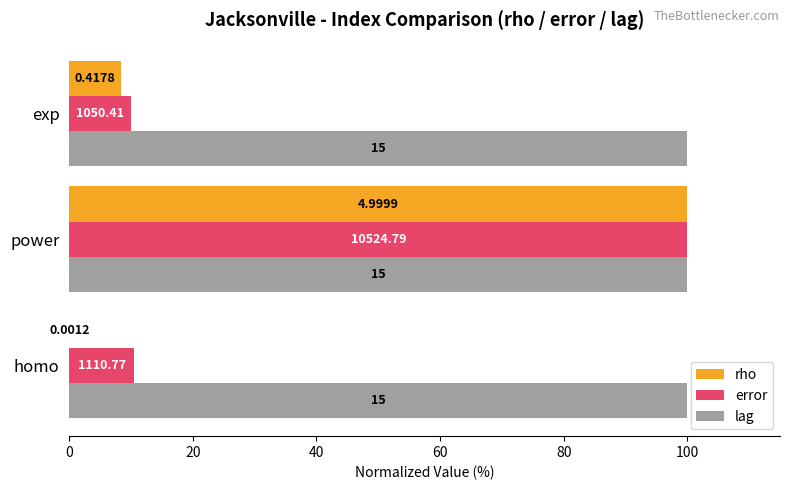

What are all the series names shown in the legend?

rho, error, lag